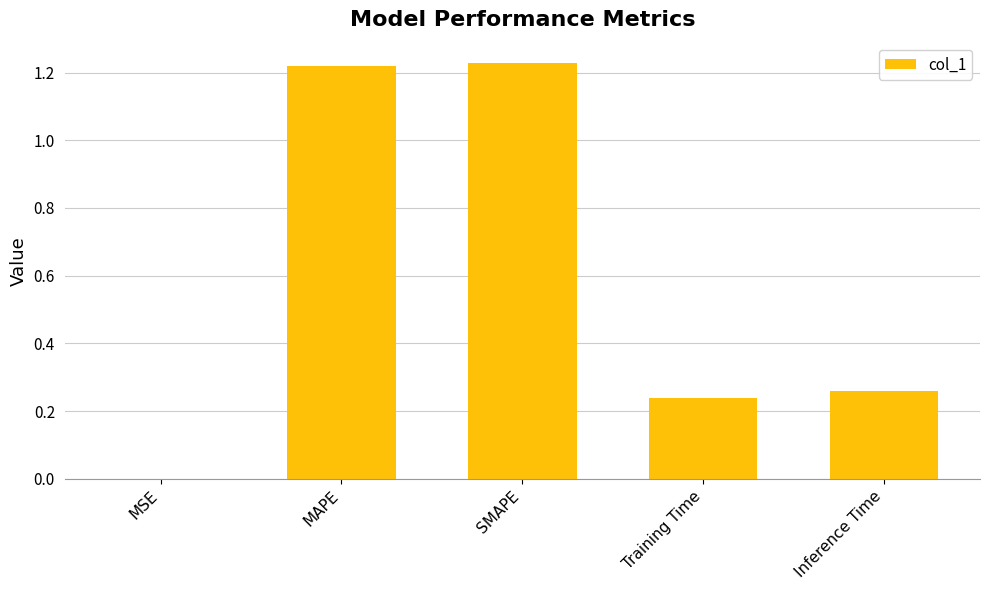

Between MSE and Inference Time, which is larger?

Inference Time